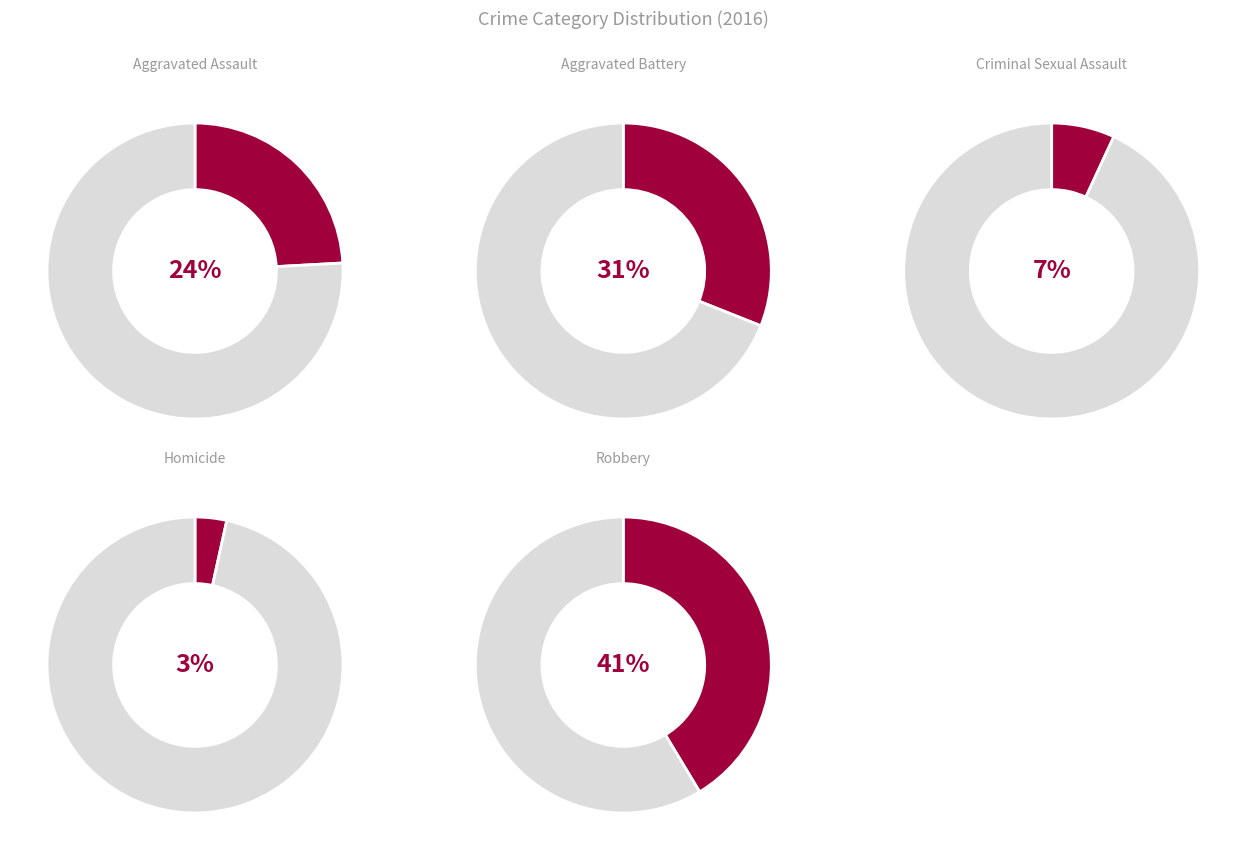

What portion of the pie excludes Criminal Sexual Assault?

93.5%